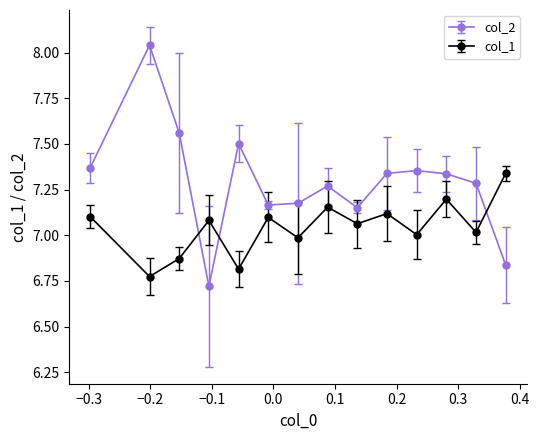

What are all the series names shown in the legend?

col_2, col_1